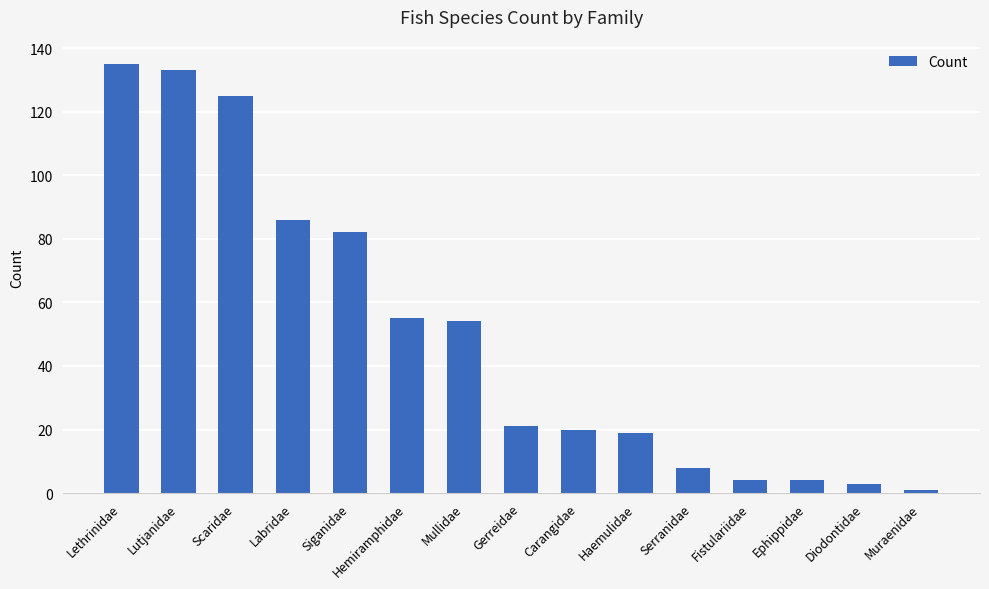

Between Carangidae and Lethrinidae, which is larger?

Lethrinidae